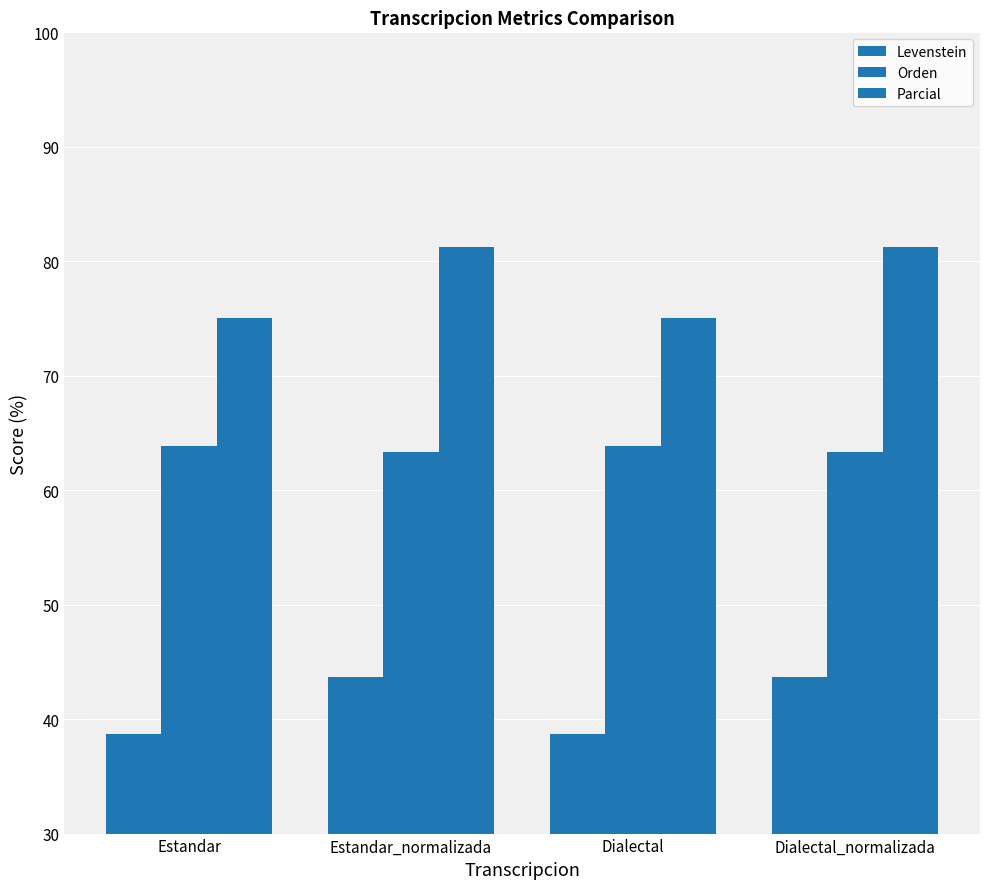

Is it true that Orden equals 100.4 at Estandar_normalizada?

False